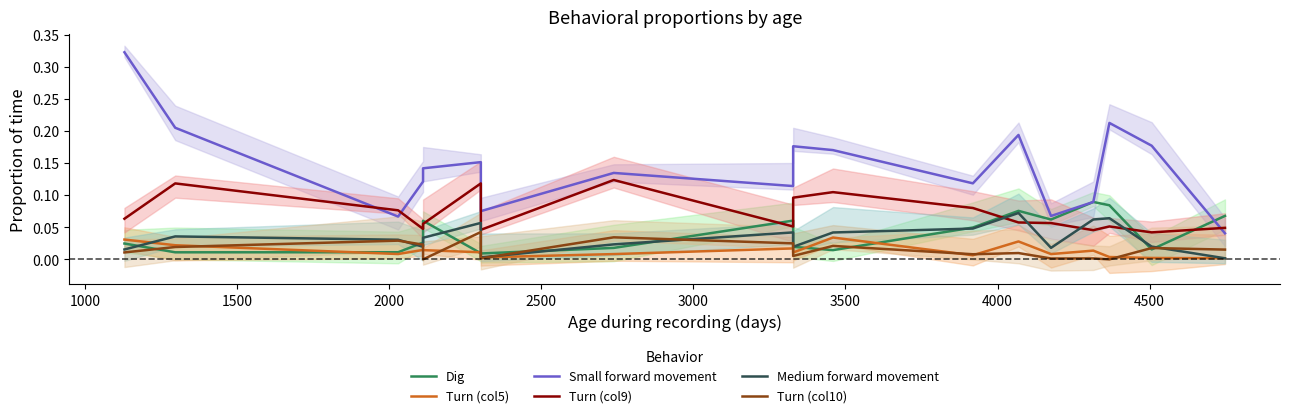

True or false: Turn (col5) has a value of 0.0 at 16.

False